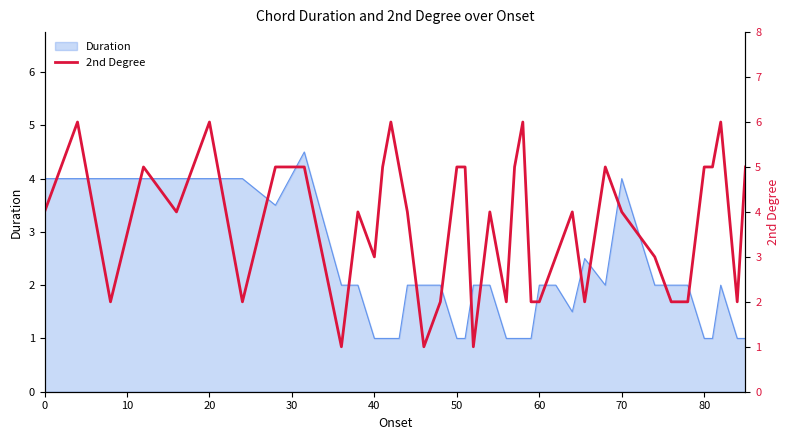

What is the minimum value for Duration?

1.0